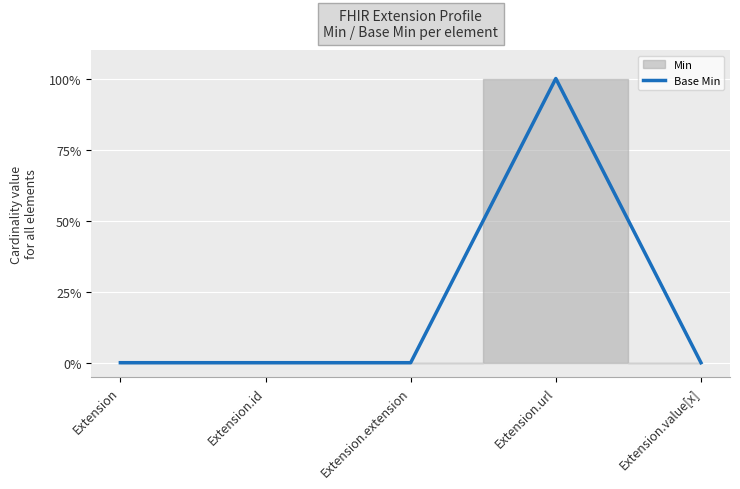

Reading left to right, list all the values displayed in this chart.

Extension=0	Extension.id=0	Extension.extension=0	Extension.url=1	Extension.value[x]=0